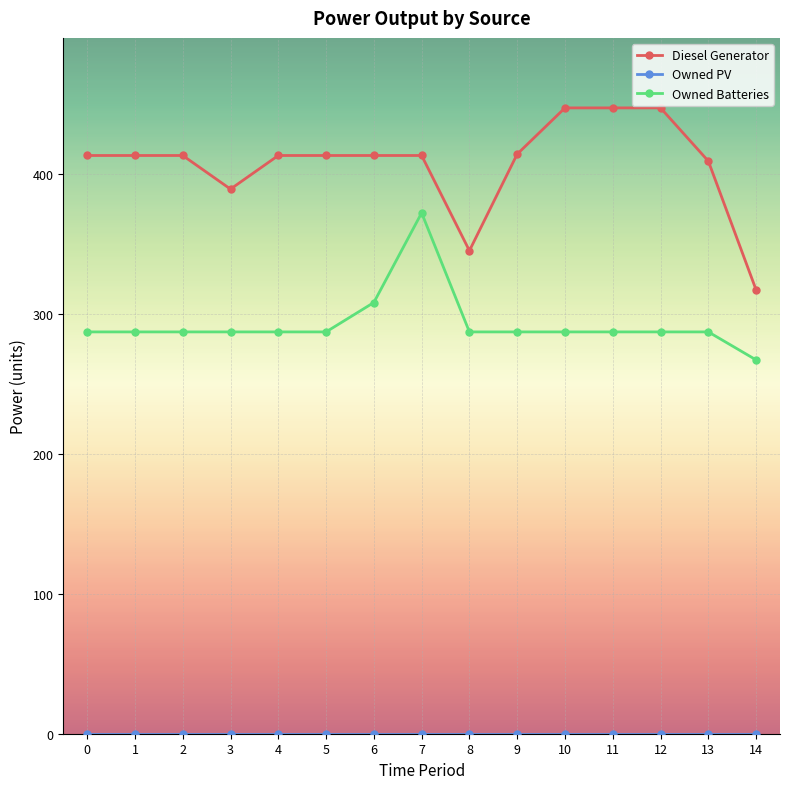

Read the Owned Batteries value at 10.

287.0